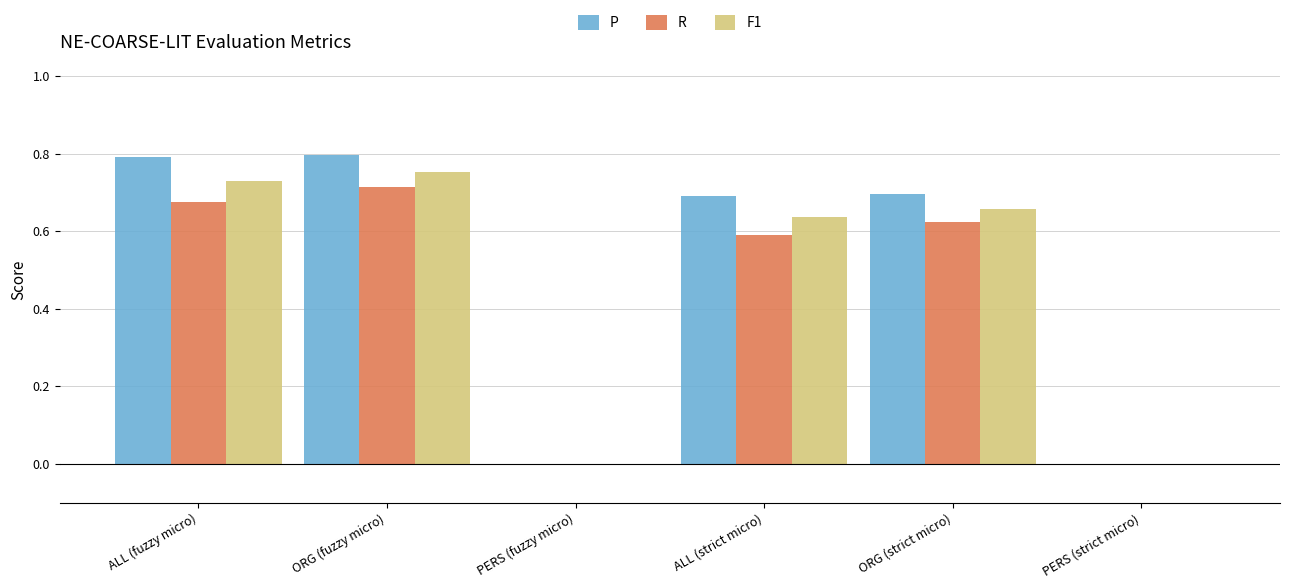

Is it true that P equals 1.1 at ALL (strict micro)?

False